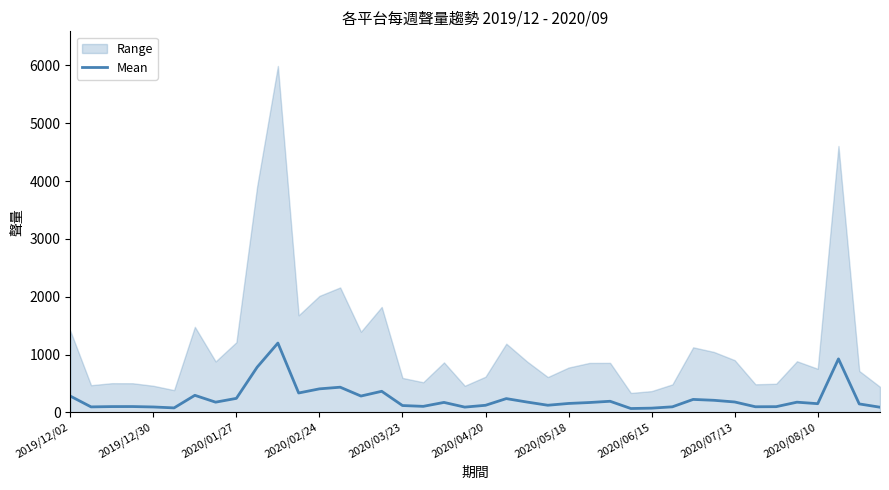

Where does the data first go above 173?

2019/12/02